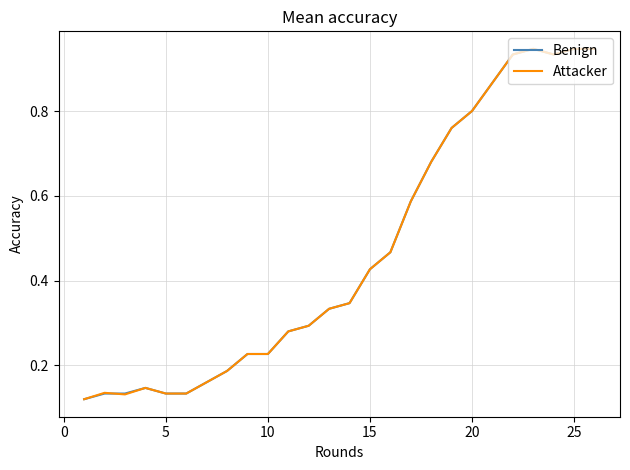

What are all the series names shown in the legend?

Benign, Attacker